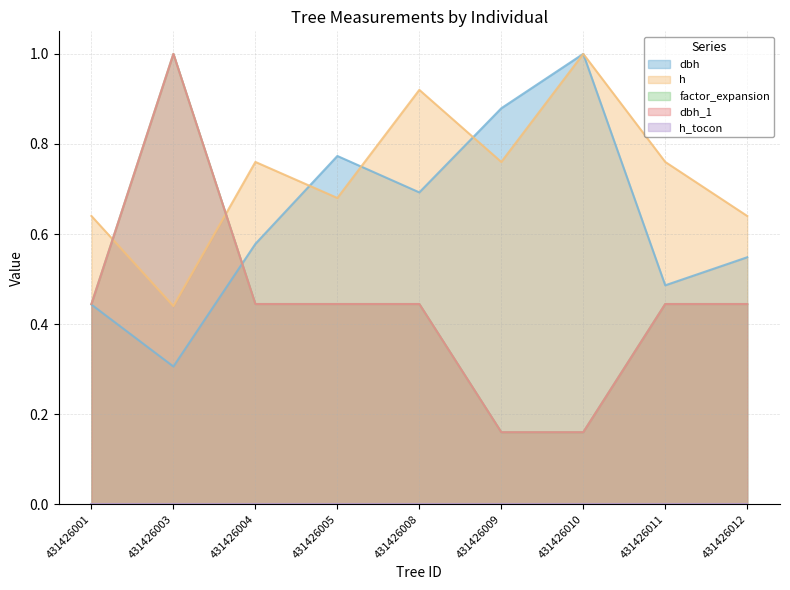

What is the maximum value for factor_expansion?

1.0